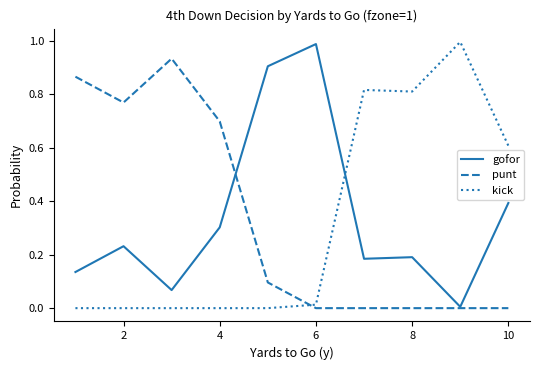

How many times do gofor and kick cross each other?

1